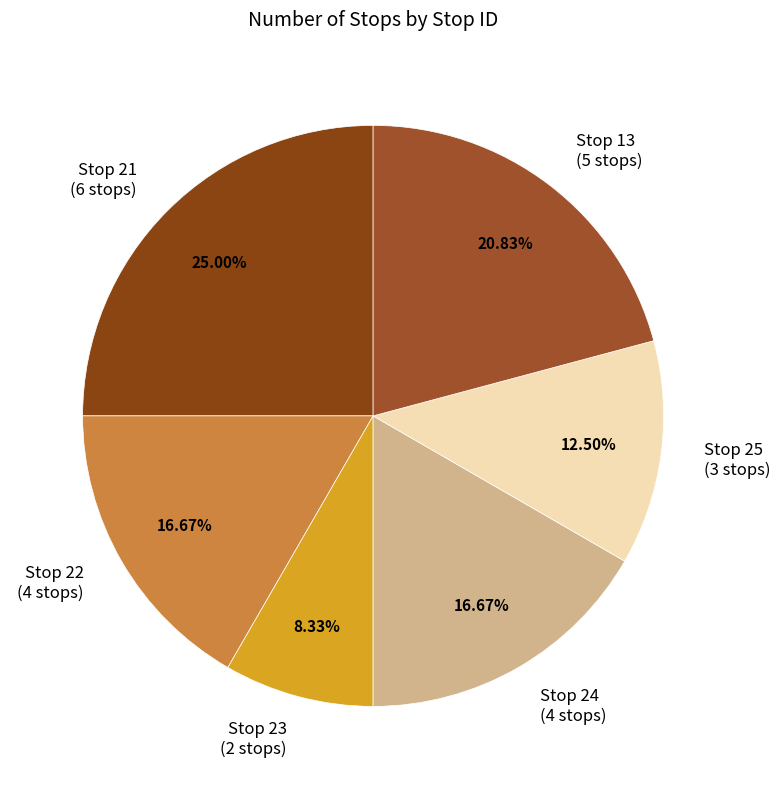

Which has a higher value, Stop 21 (6 stops) or Stop 22 (4 stops)?

Stop 21 (6 stops)